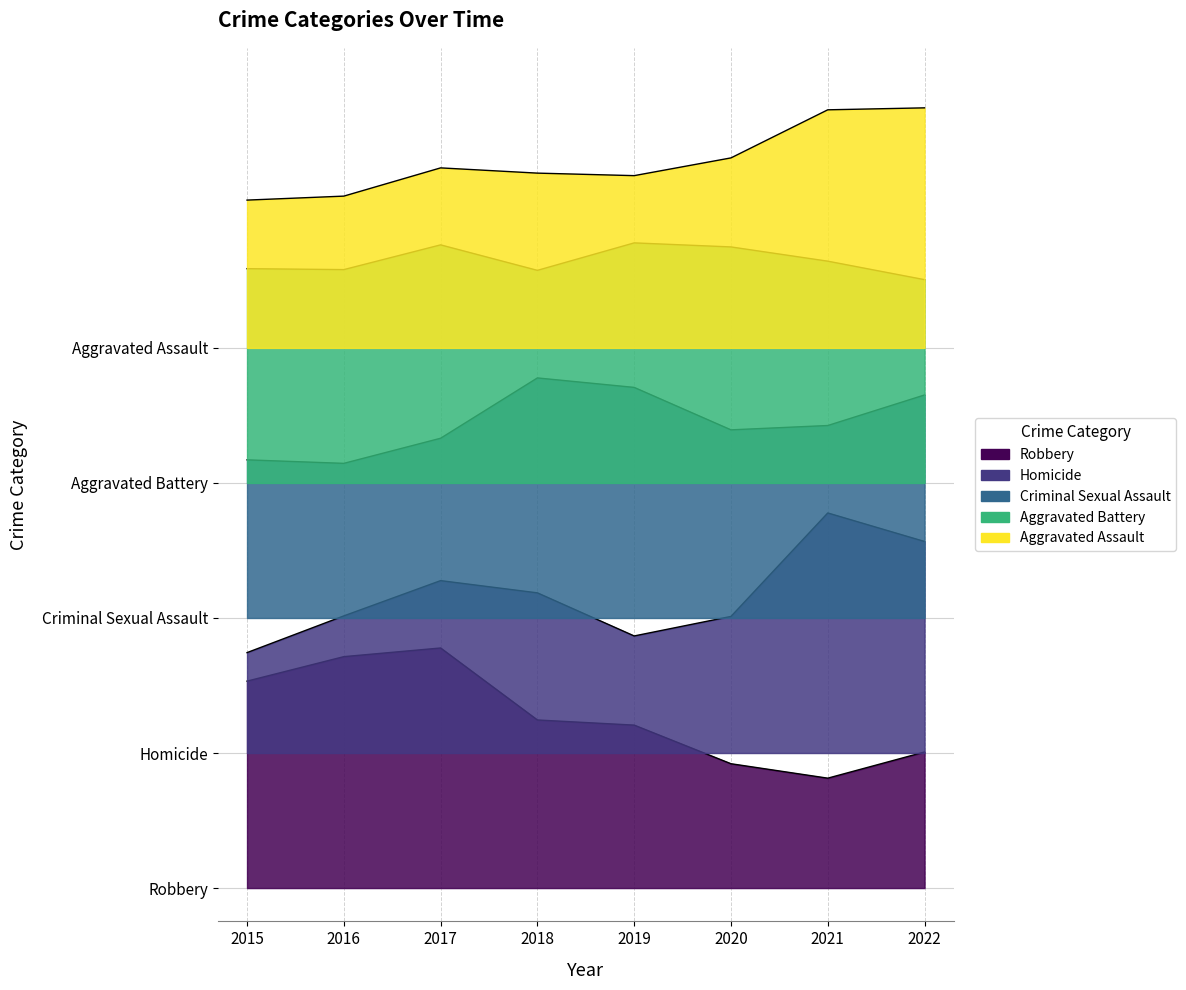

How many data points in Robbery are less than 100?

4